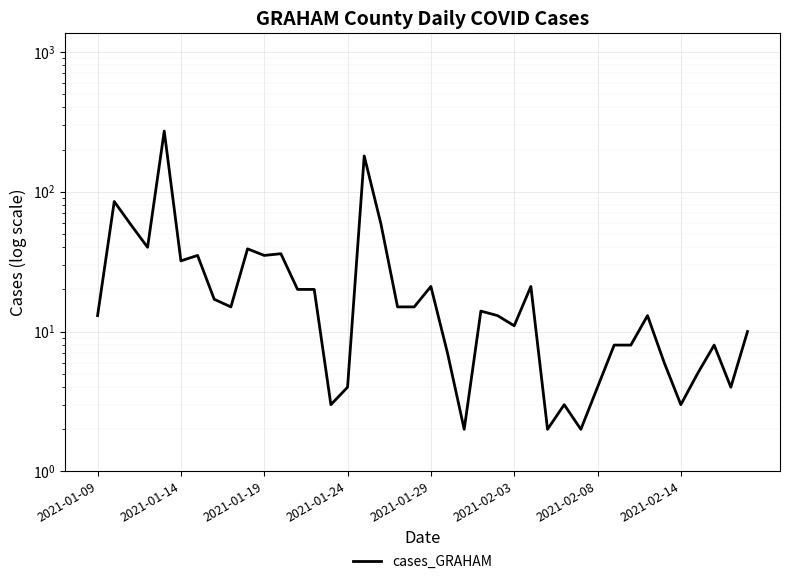

What is the difference between the maximum and second lowest values?

269